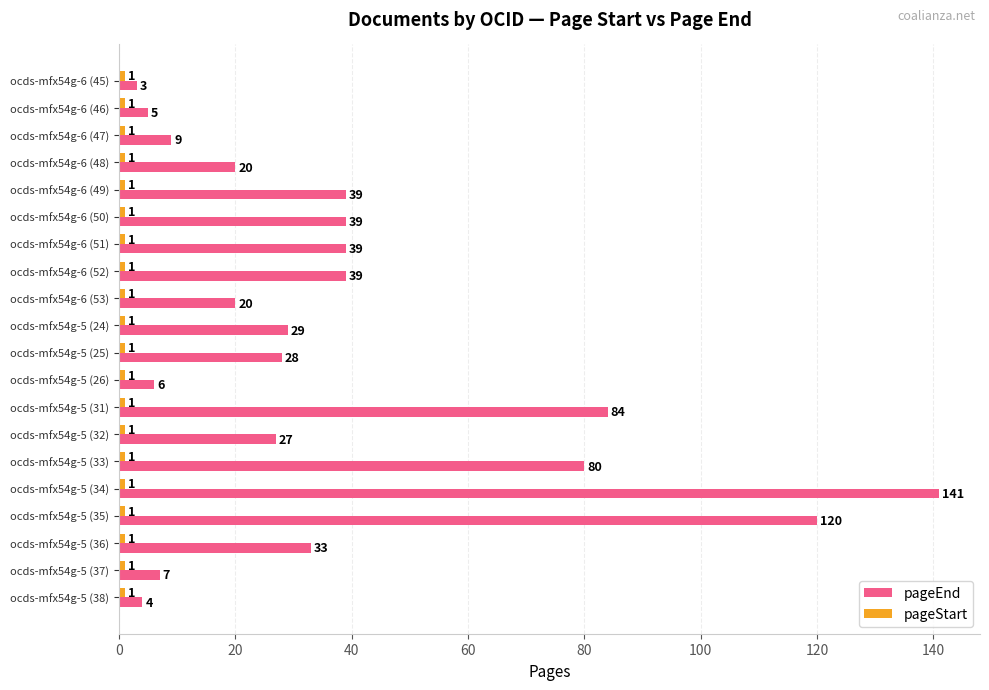

Is it true that pageEnd equals 66 at ocds-mfx54g-6 (51)?

False